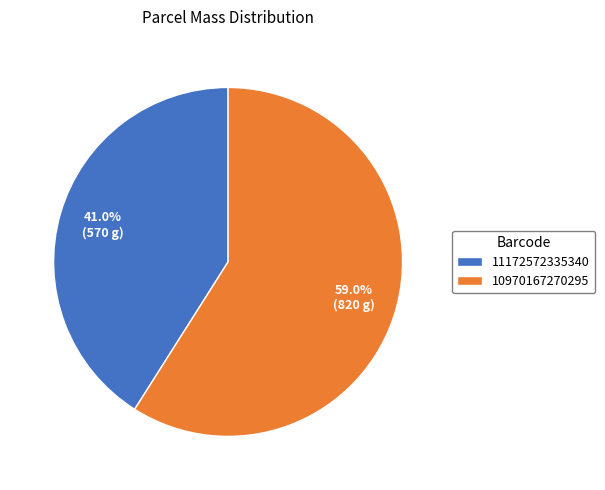

To the nearest percent, what is the difference between the largest and smallest slice percentages?

18%